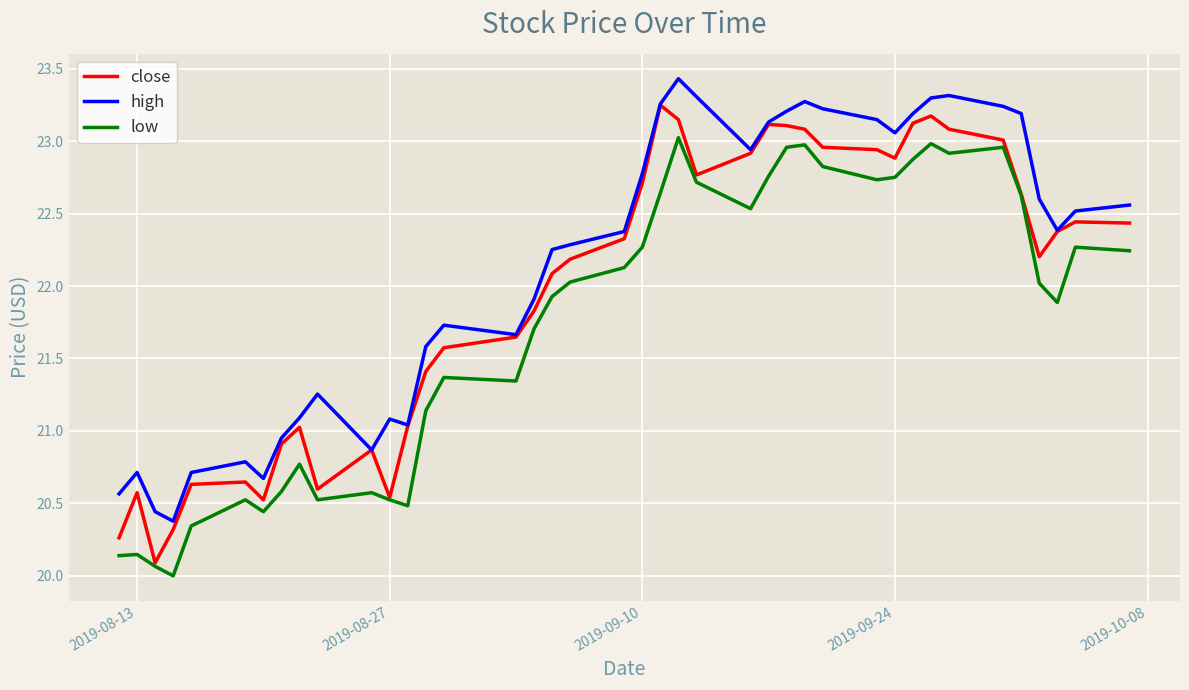

What is the maximum value shown in the chart?

23.4